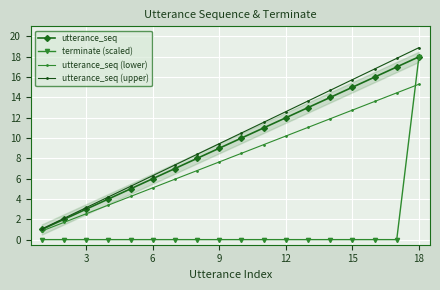

True or false: utterance_seq (upper) has more than 1 interior local peaks.

False